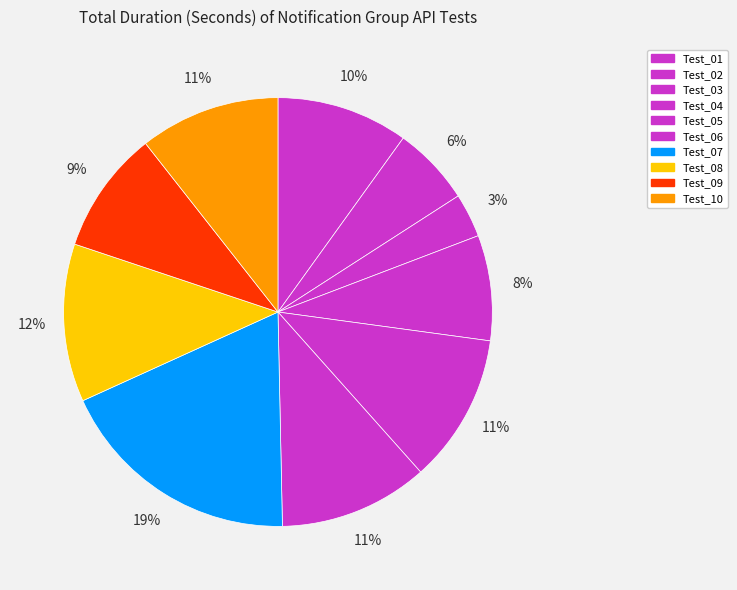

Do Test_07 and Test_01 together represent more than half of the pie?

No